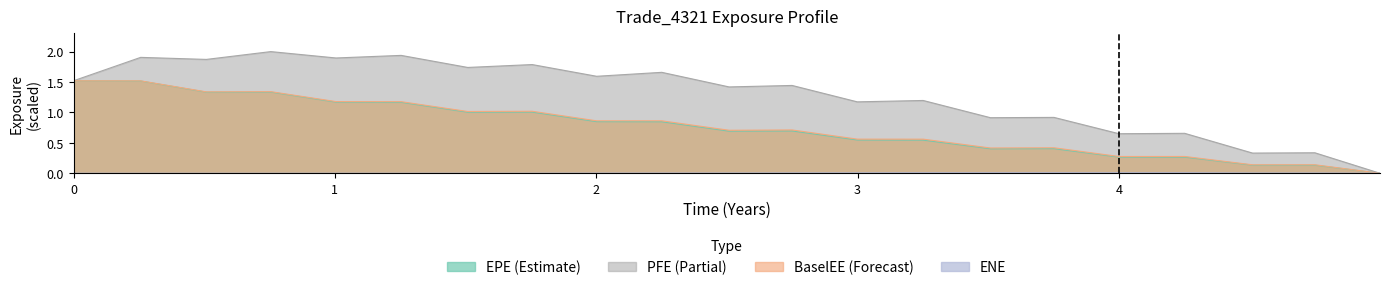

Is it true that EPE equals 0.1 at 3.75137?

False